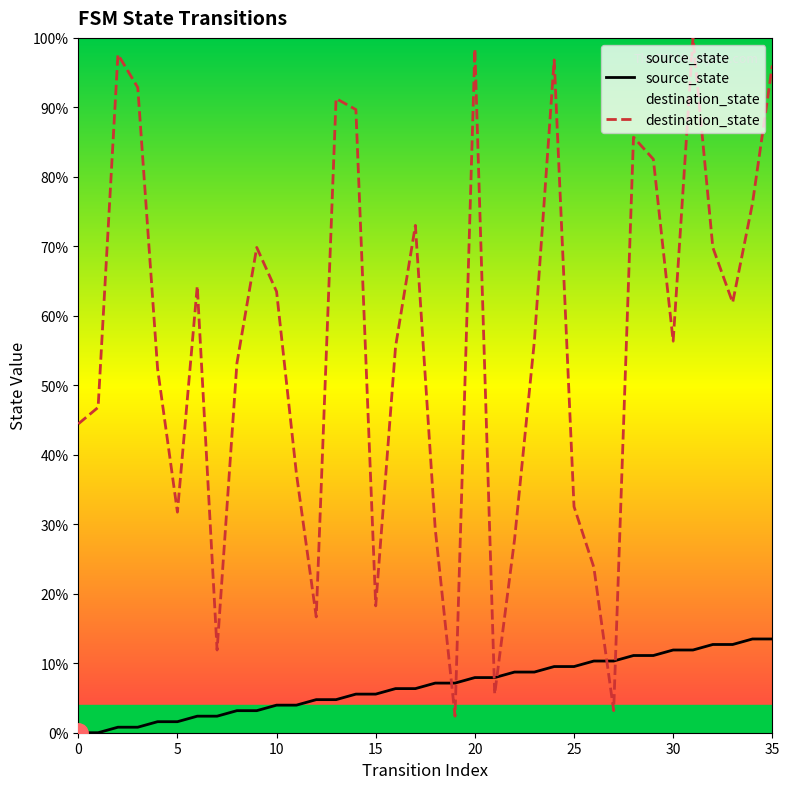

True or false: destination_state has more than 1 points higher than both neighbors.

True